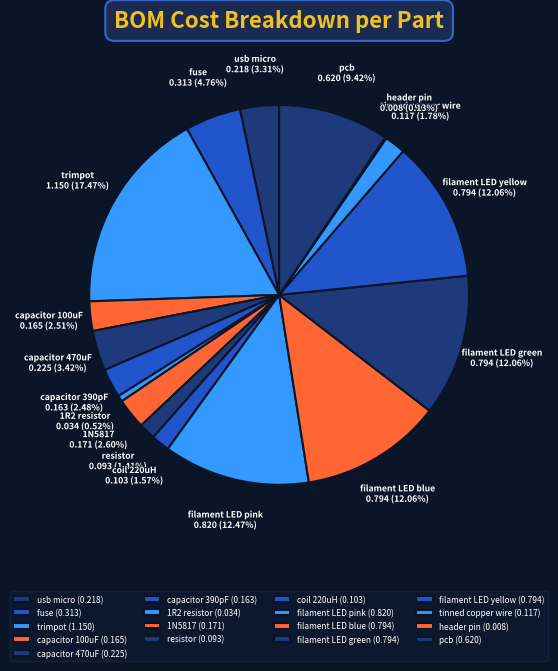

What percentage is the fuse slice, to the nearest percent?

5%